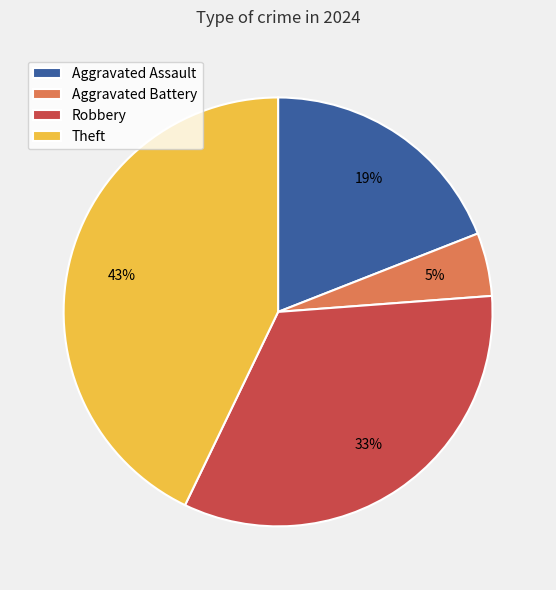

Do Theft and Aggravated Battery together represent more than half of the pie?

No